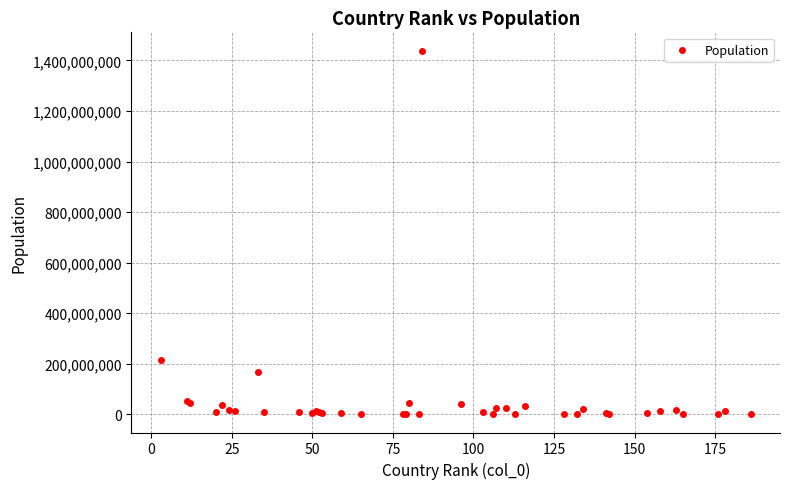

What Y value in the scatter plot is closest to 719805684?

213489750